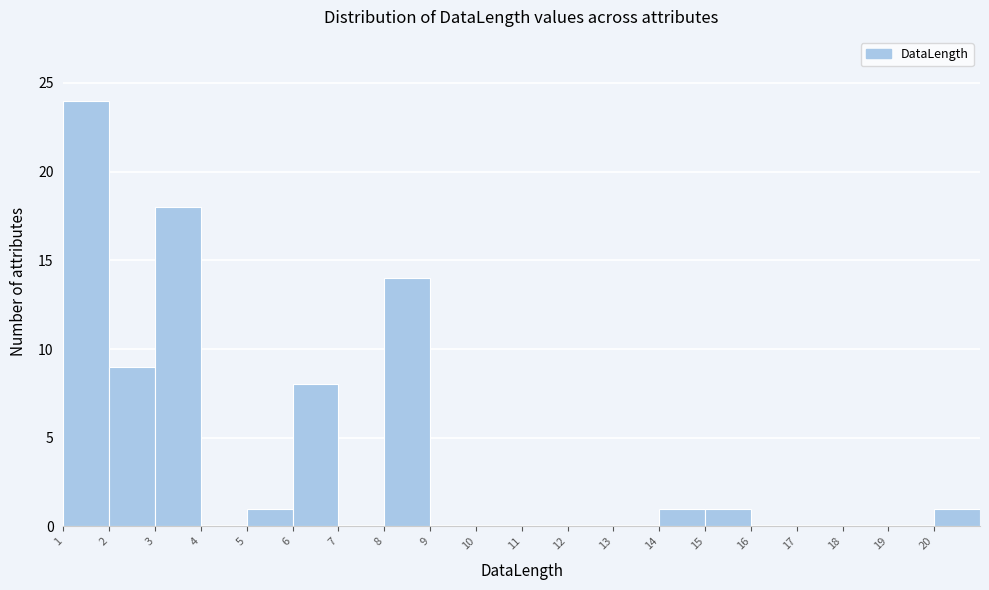

Over which range of the x-axis is the bar tallest?

1 to 2